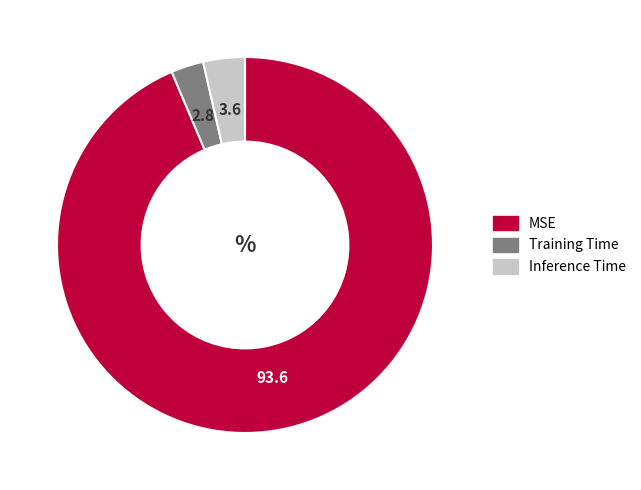

Is the sum of Training Time and Inference Time greater than half?

No